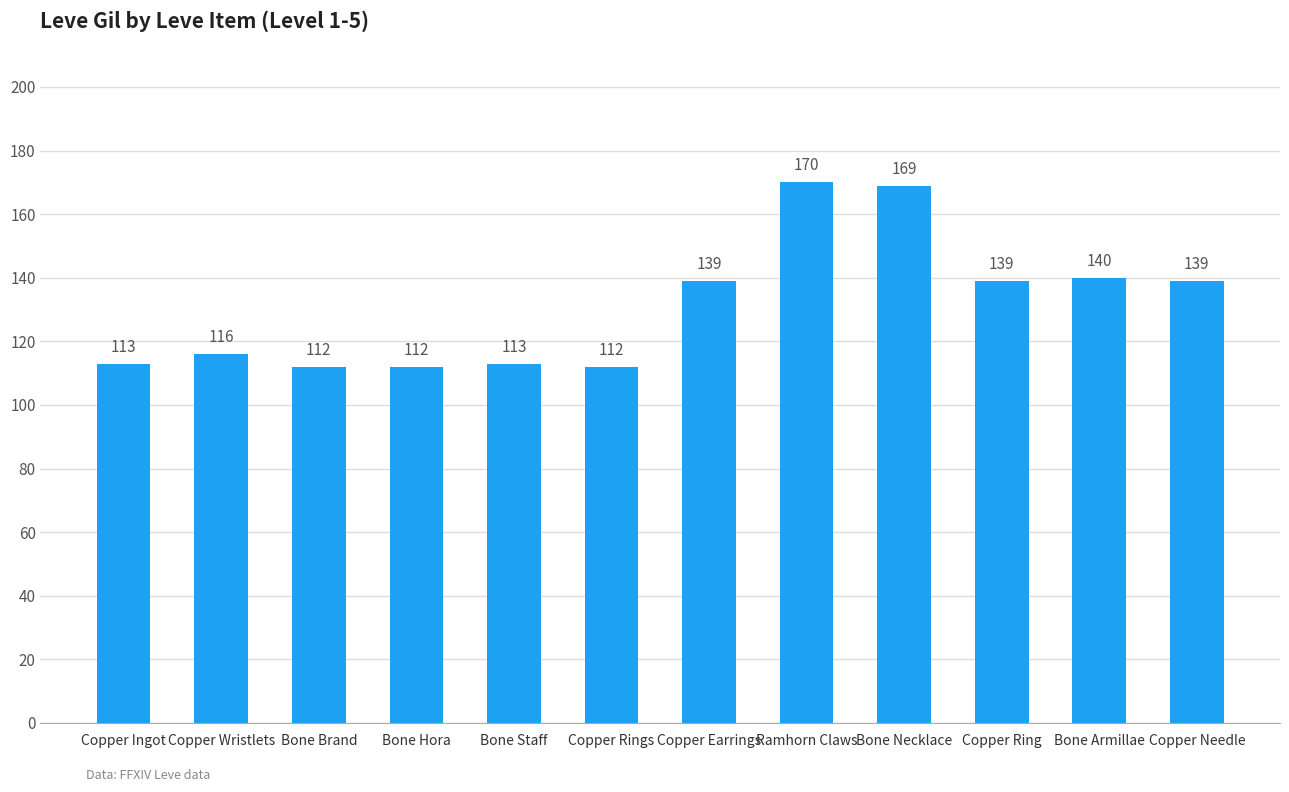

What is the average value?

131